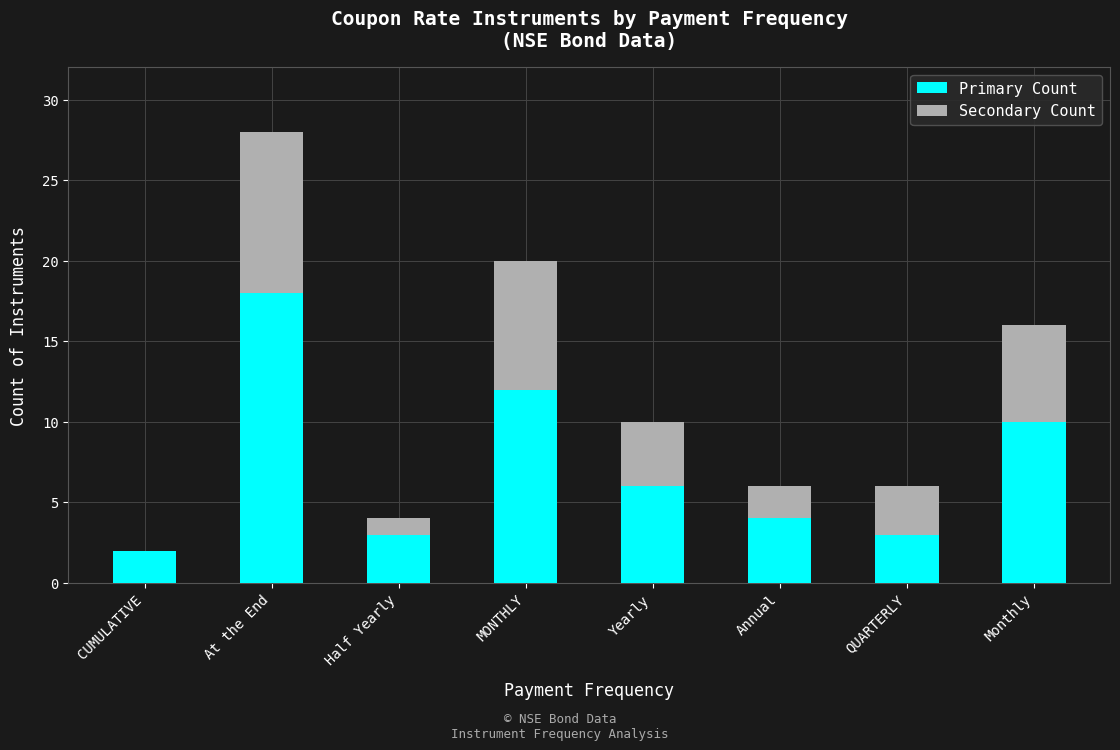

The value of Primary Count at Half Yearly is 5. True or false?

False